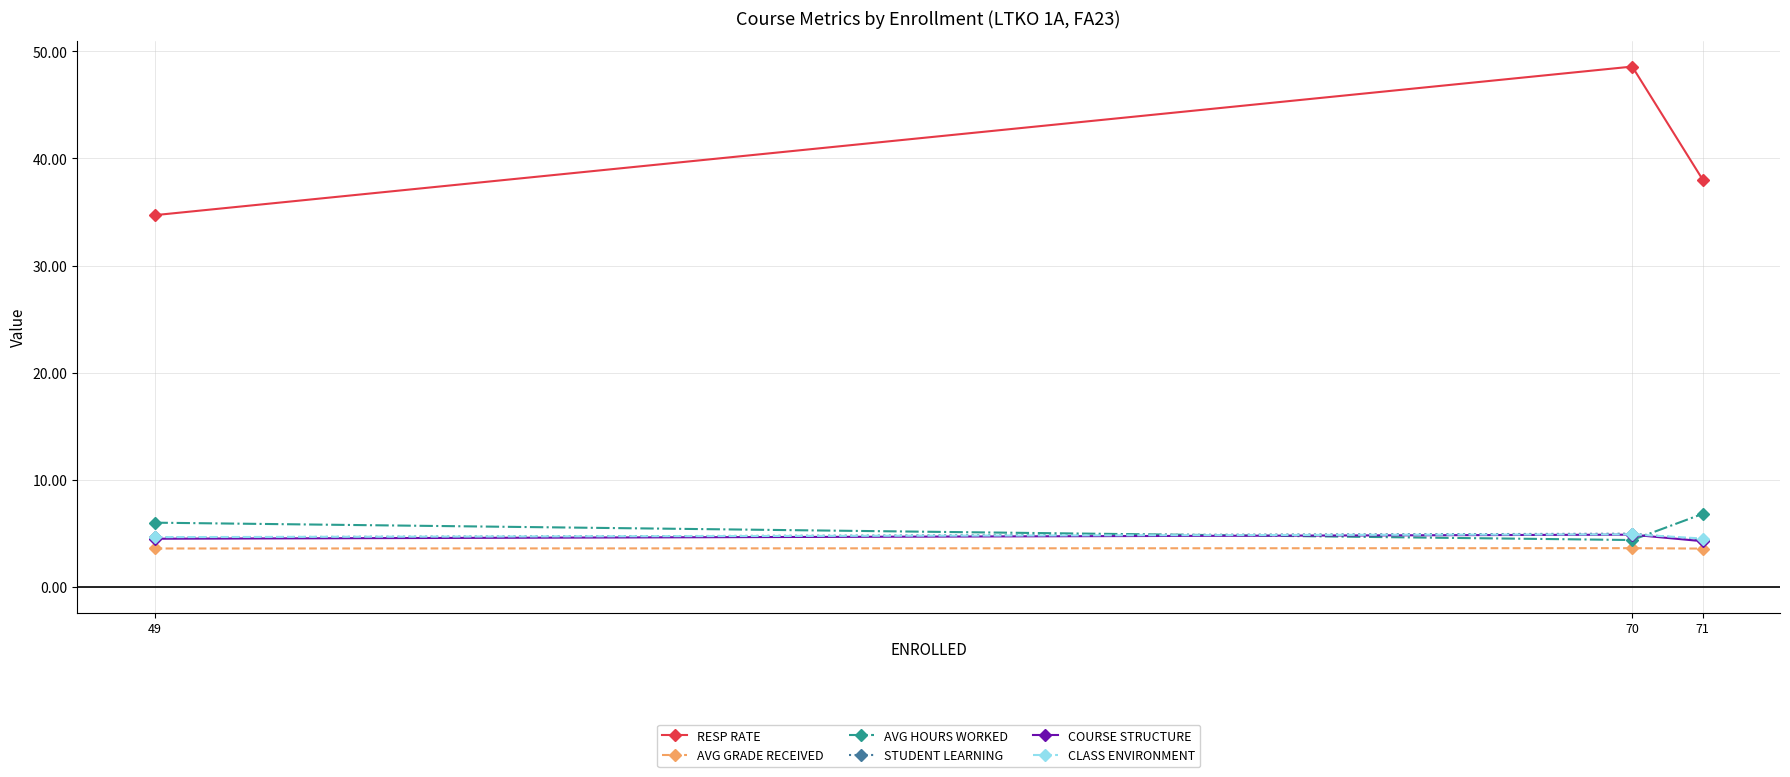

How many data points in RESP RATE are less than 38?

1